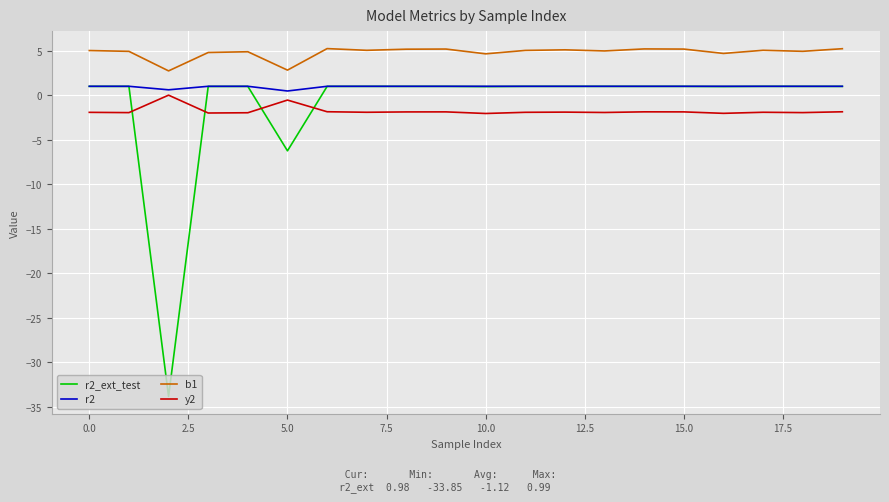

True or false: r2 and b1 cross at least once.

False